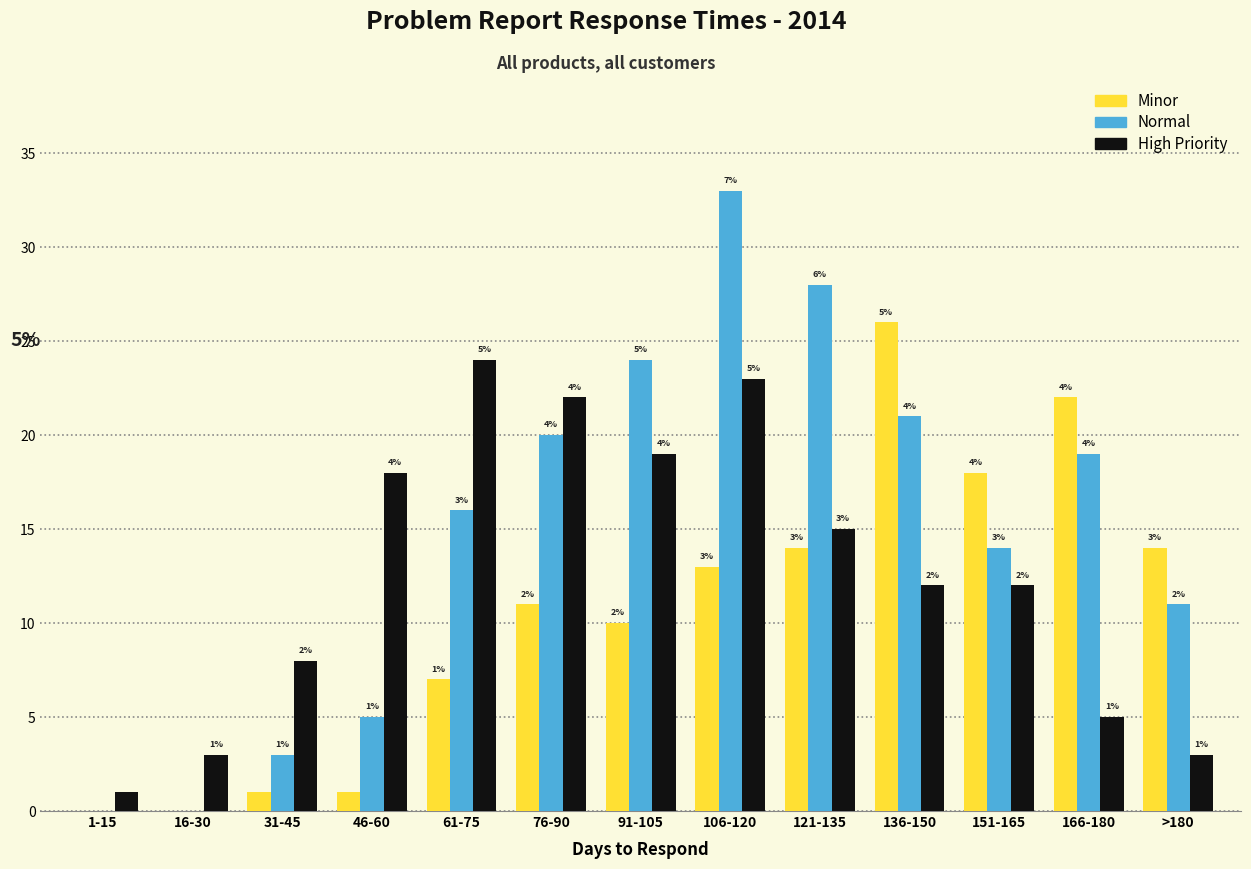

Reading left to right, transcribe all the data shown in this chart.

Minor: 1-15=0	16-30=0	31-45=1	46-60=1	61-75=7	76-90=11	91-105=10	106-120=13	121-135=14	136-150=26	151-165=18	166-180=22	>180=14
Normal: 1-15=0	16-30=0	31-45=3	46-60=5	61-75=16	76-90=20	91-105=24	106-120=33	121-135=28	136-150=21	151-165=14	166-180=19	>180=11
High Priority: 1-15=1	16-30=3	31-45=8	46-60=18	61-75=24	76-90=22	91-105=19	106-120=23	121-135=15	136-150=12	151-165=12	166-180=5	>180=3